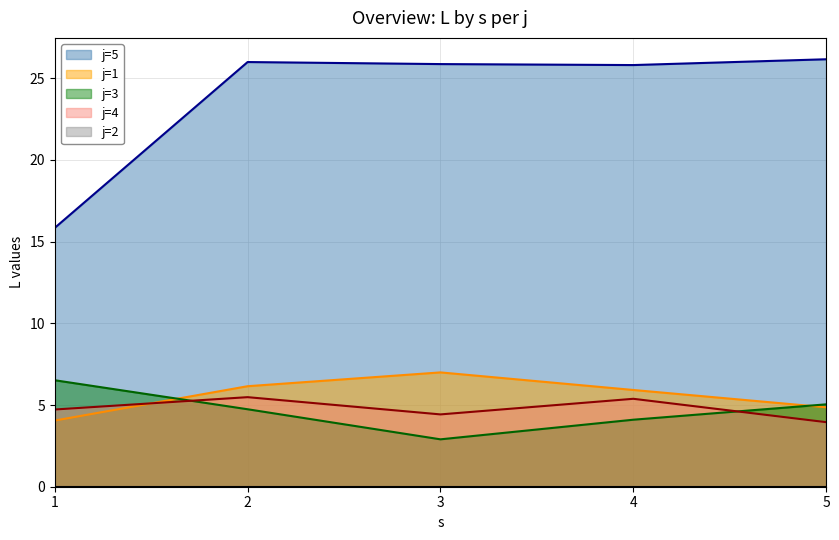

Rank the categories by j=3 value from lowest to highest.

3, 4, 2, 5, 1